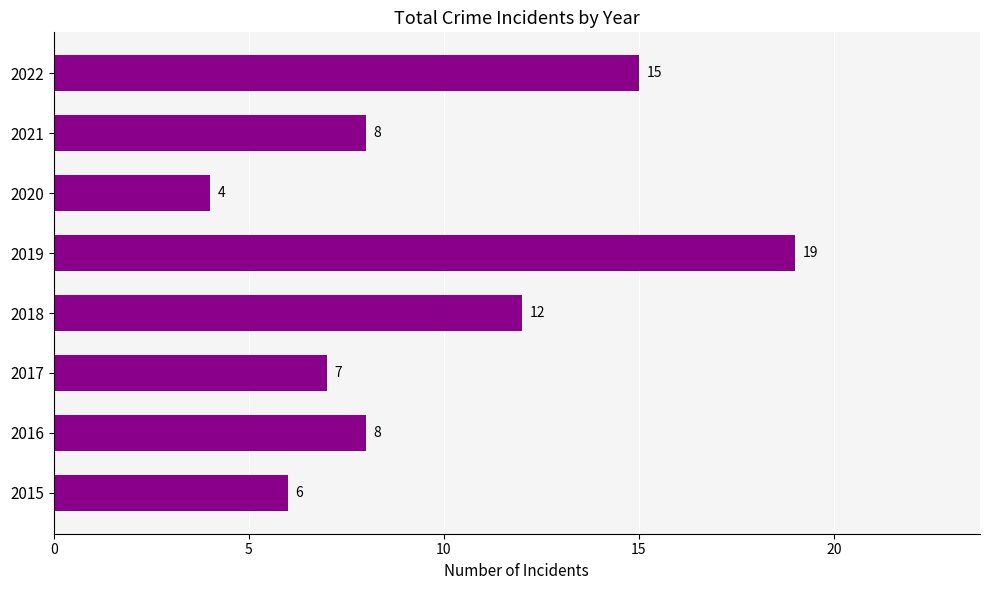

What is the difference between the second highest and second lowest values?

9